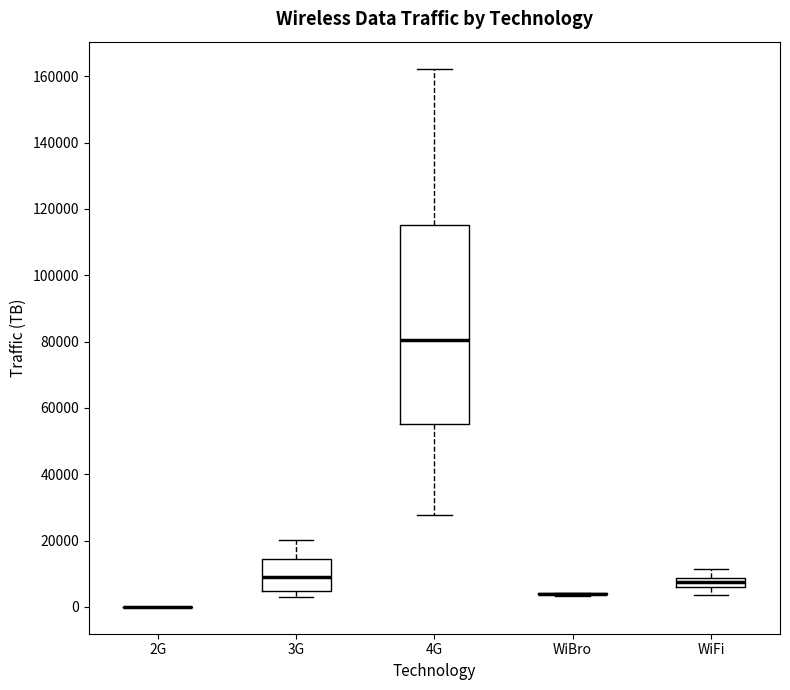

Where does the median line of the box for 4G sit on the y-axis? The values are not printed on the chart, so give them approximately, as read against the axis.

80000